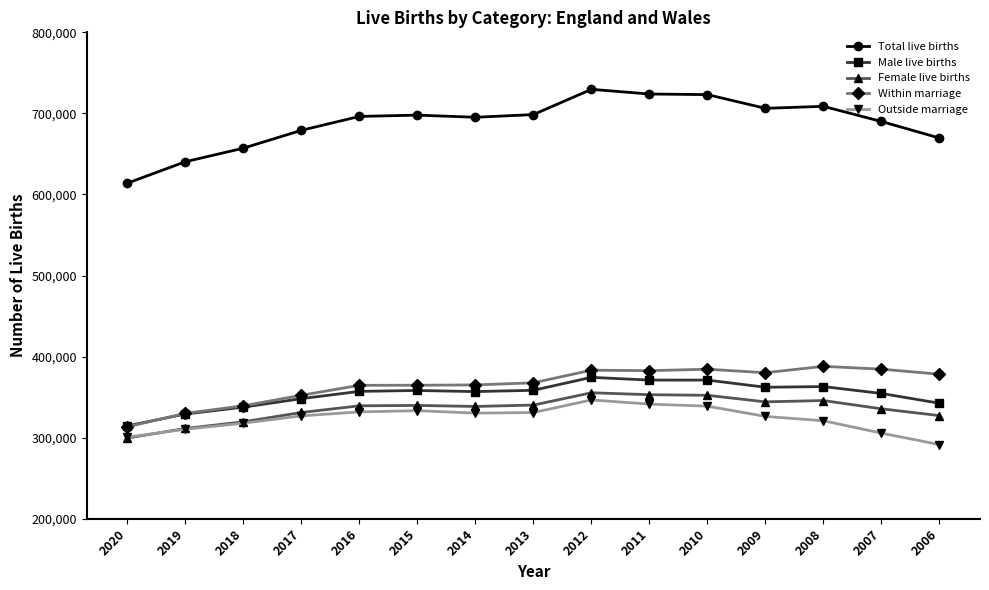

What is the approximate value of Outside marriage at 2006, to the nearest 10?

291380